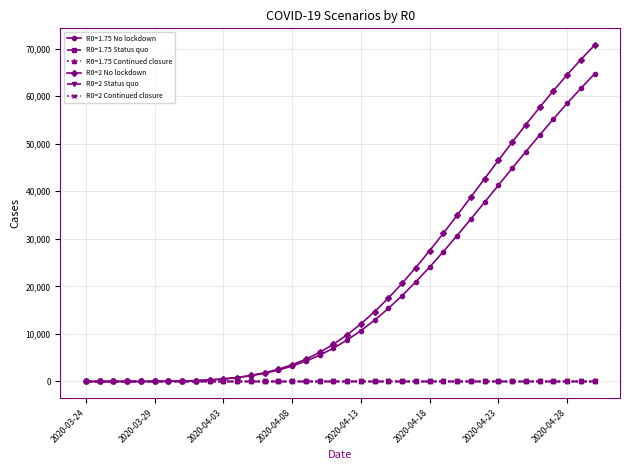

How many lines are shown in the chart?

6